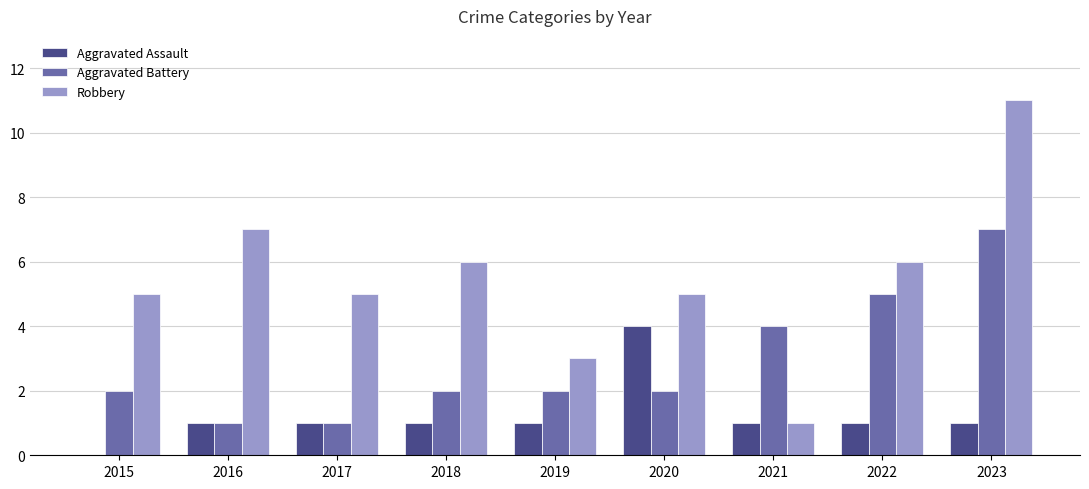

What is the sum of the Aggravated Battery values at 2018 and 2020?

4